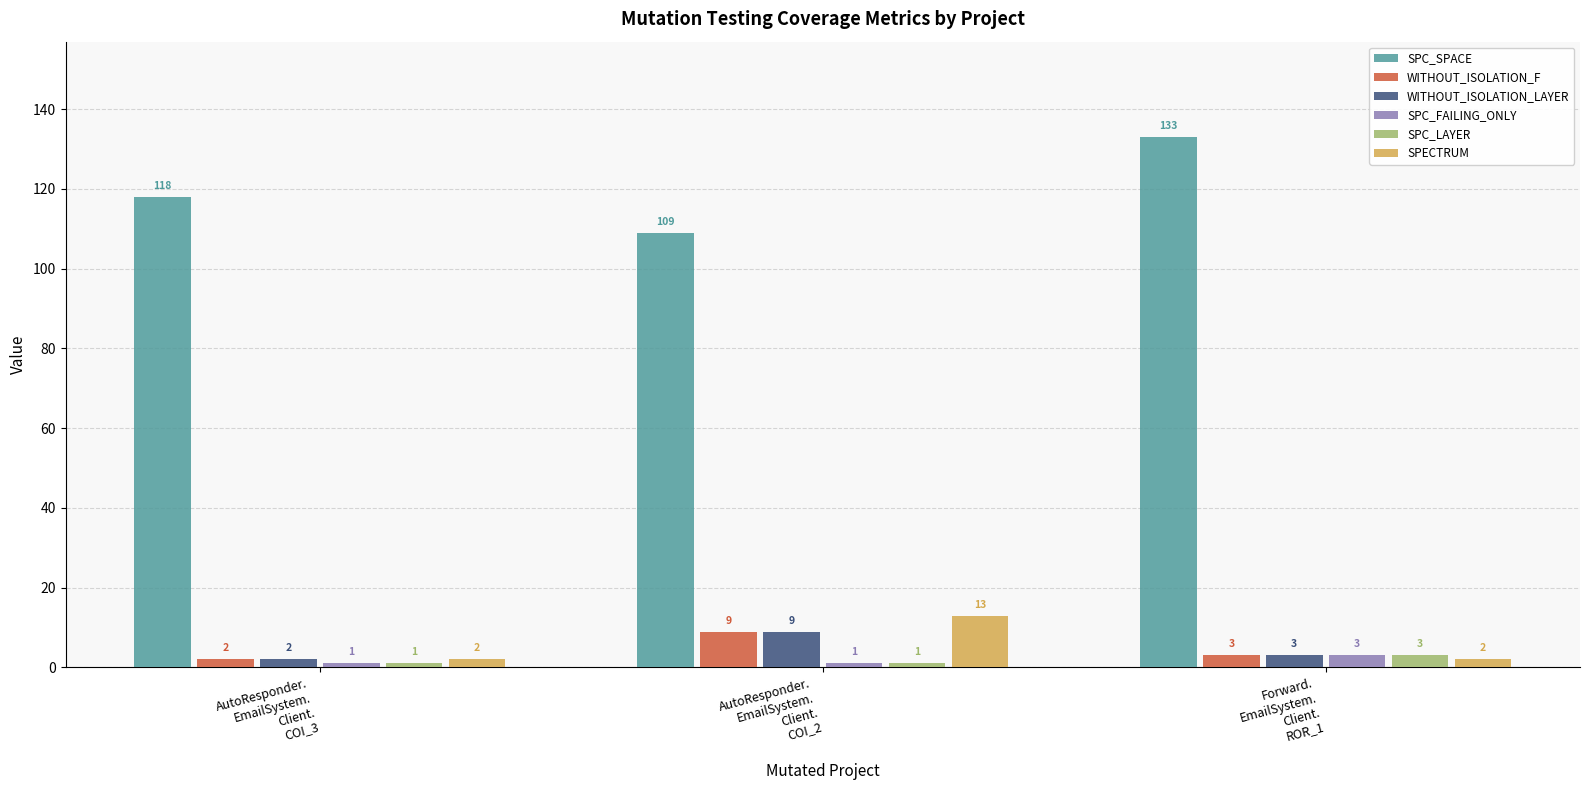

What is the value of the SPC_FAILING_ONLY bar at the 2nd from the left?

1